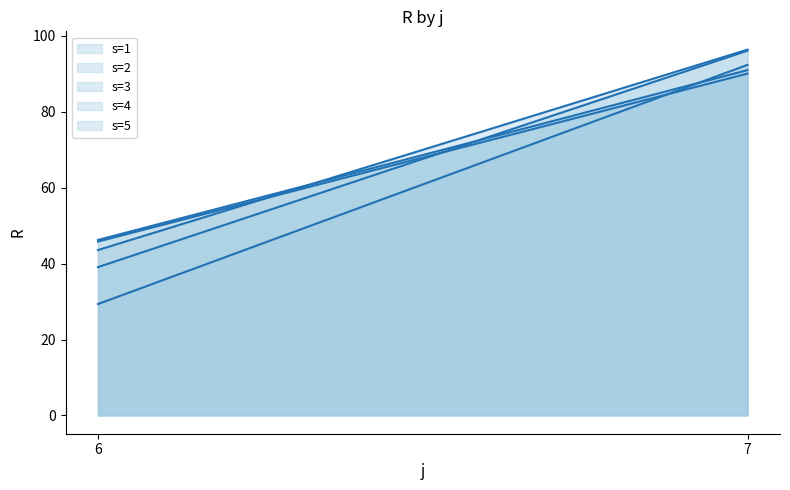

What is the maximum value for s=1?

96.1